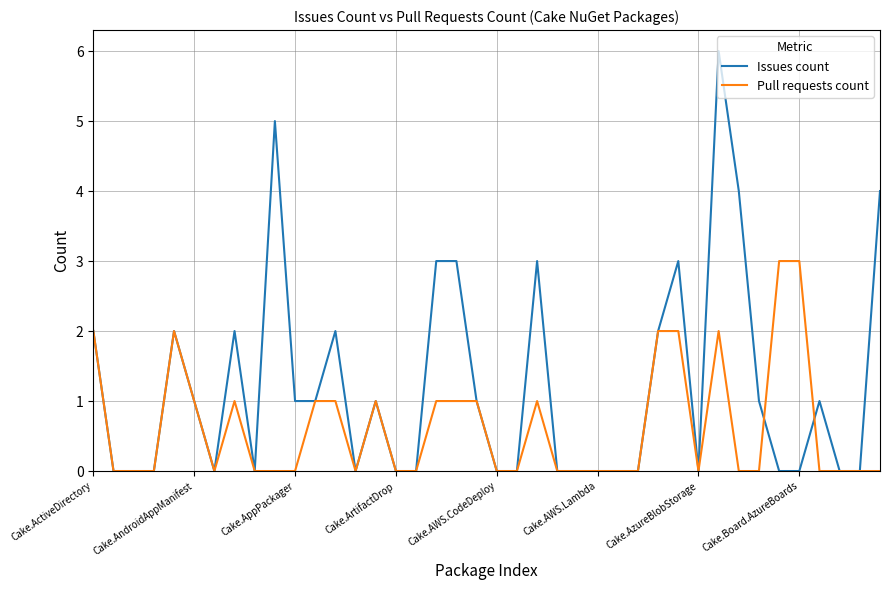

Which series has the largest range (max minus min)?

Issues count